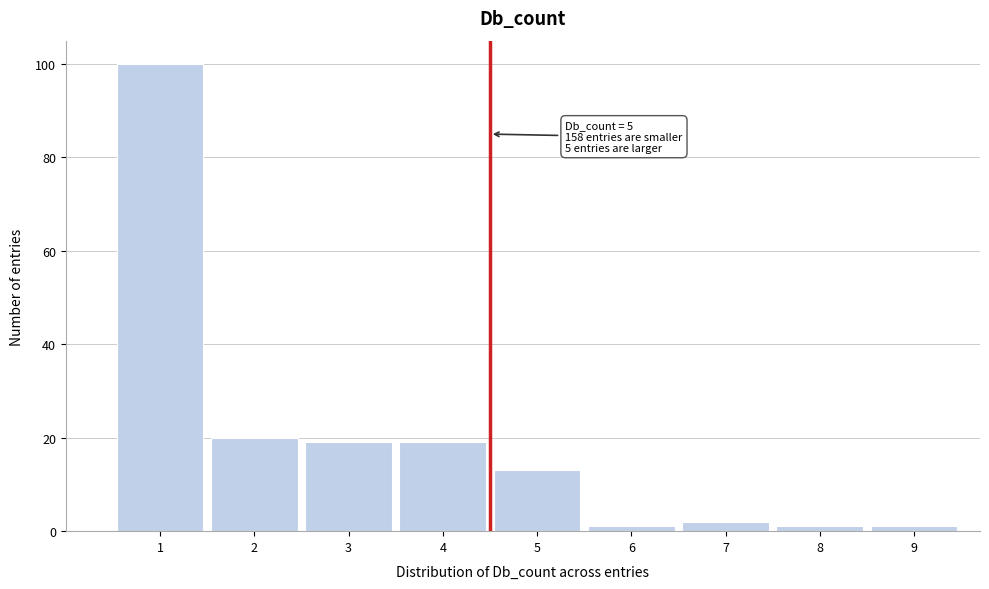

Reading left to right, what are all the values shown in this chart?

100	20	19	19	13	1	2	1	1